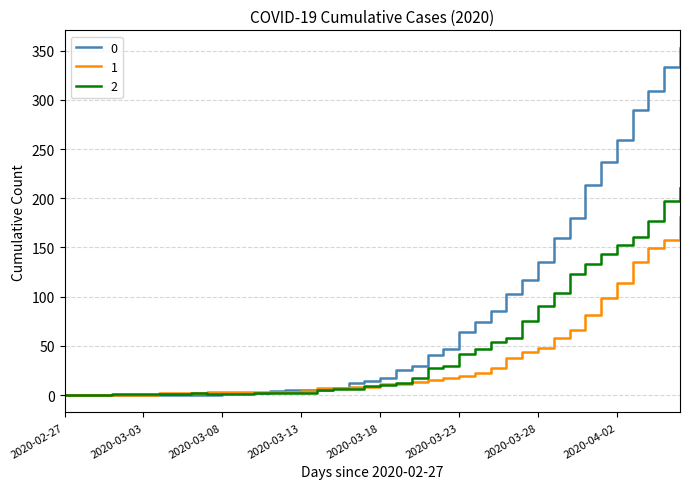

List the series in order of their overall mean, highest first.

0, 2, 1